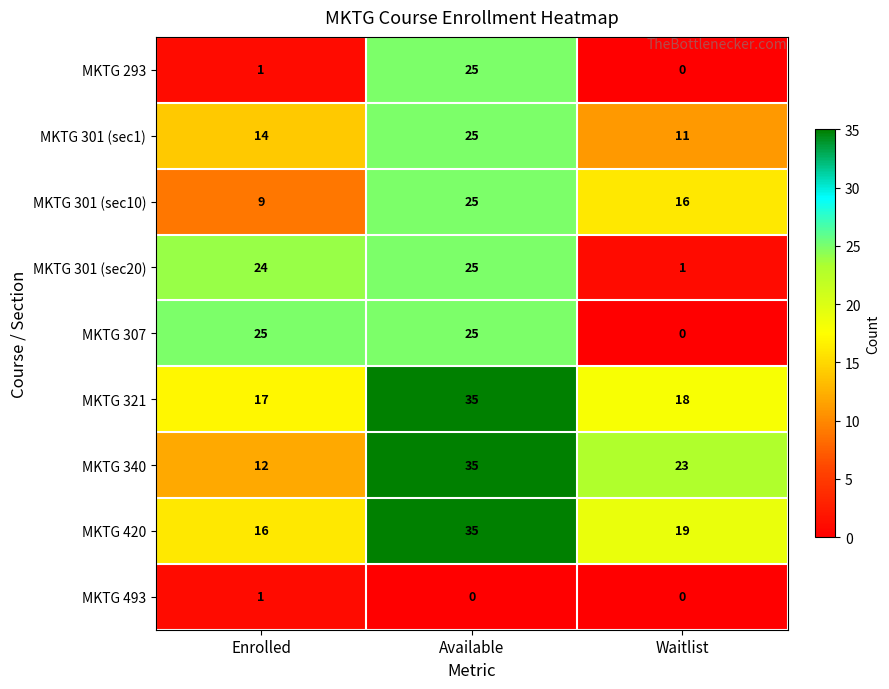

Which category has the highest value across all series?

Available